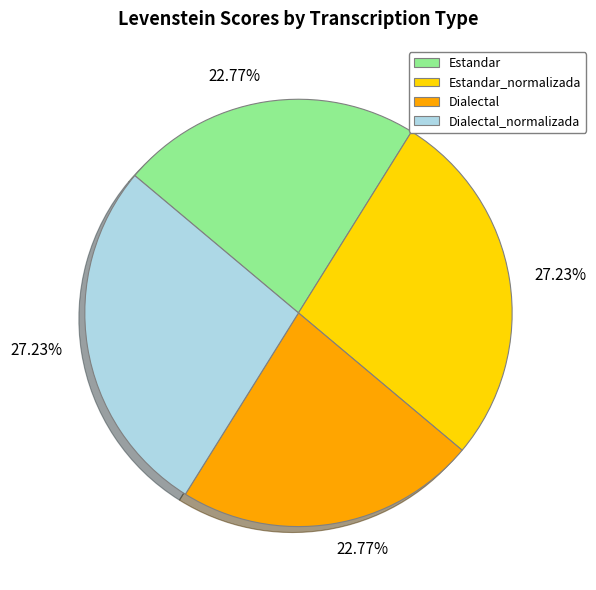

How many slices are in this pie chart?

4